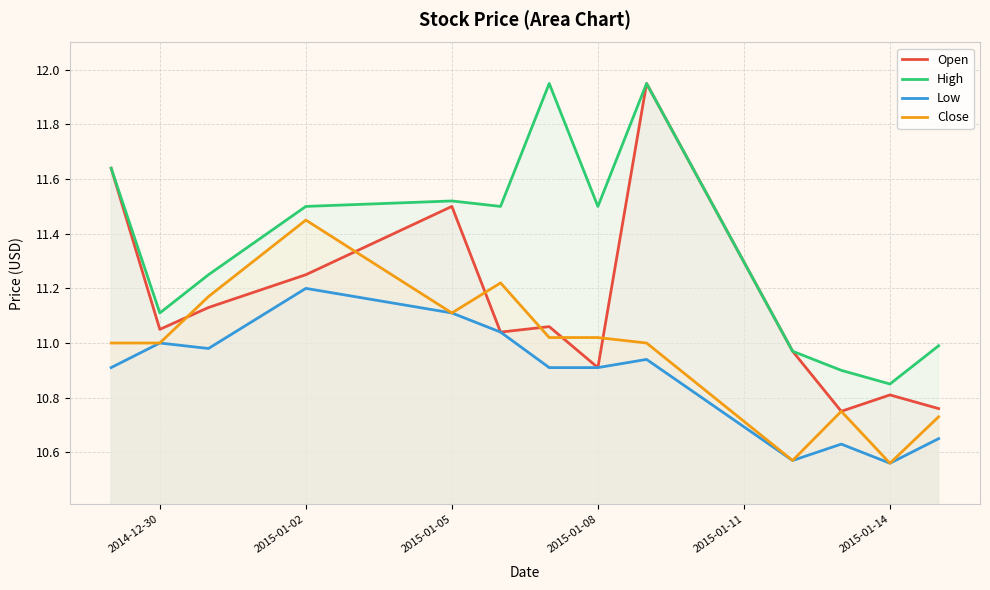

What are all the series names shown in the legend?

Open, High, Low, Close